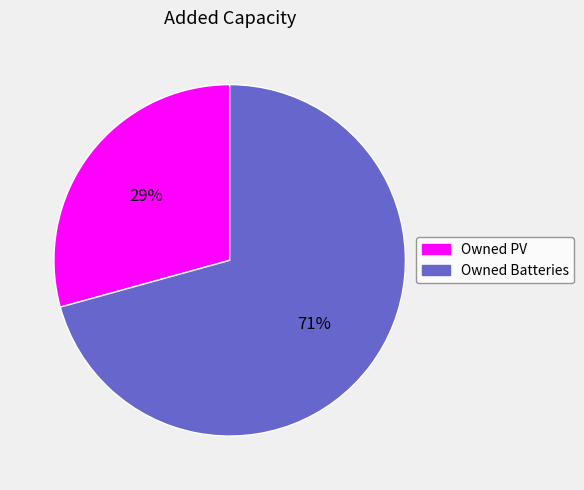

Rank the categories by value from lowest to highest.

Owned PV, Owned Batteries